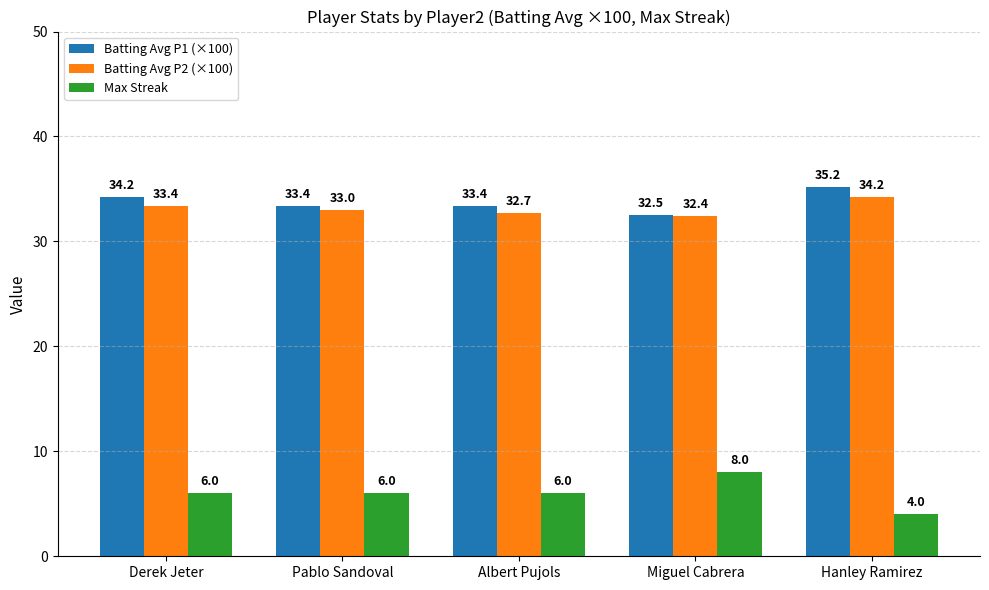

Between Derek Jeter and Albert Pujols, which series saw the biggest shift?

Batting Avg P1 (×100)